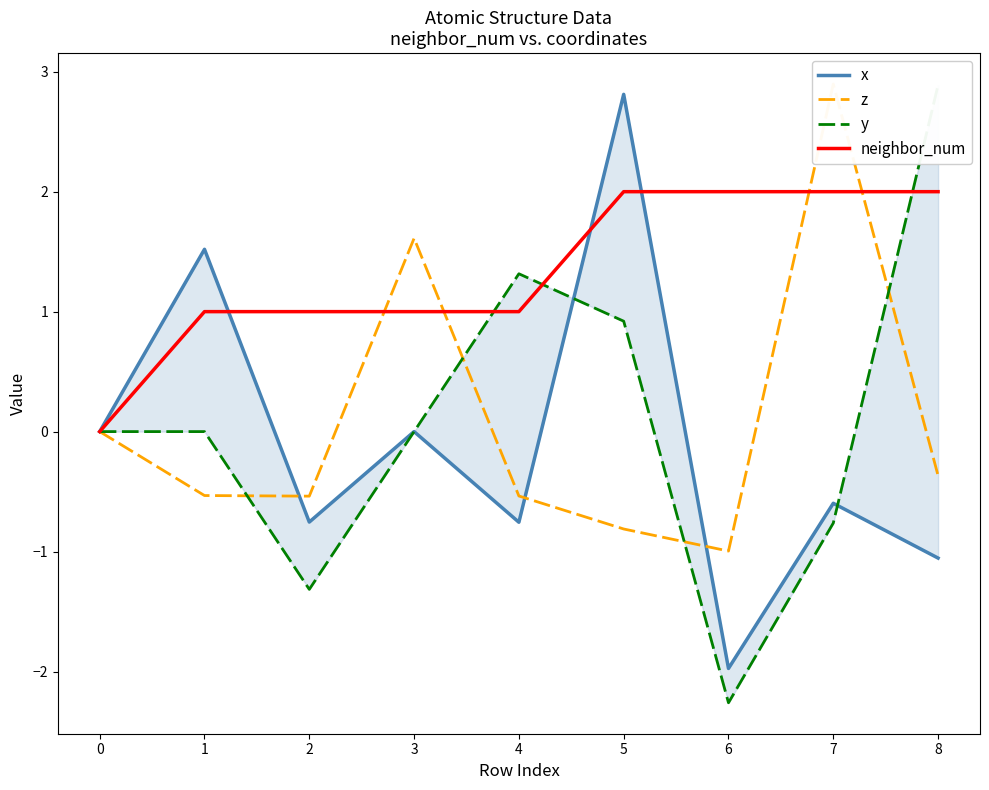

True or false: z has more than 1 interior local peaks.

True